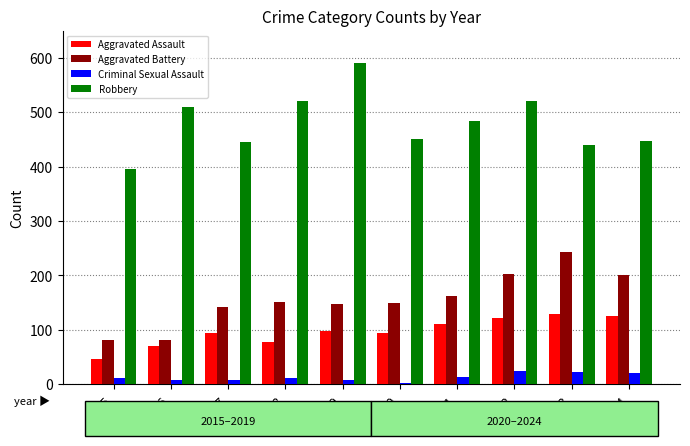

What are all the series names shown in the legend?

Aggravated Assault, Aggravated Battery, Criminal Sexual Assault, Robbery